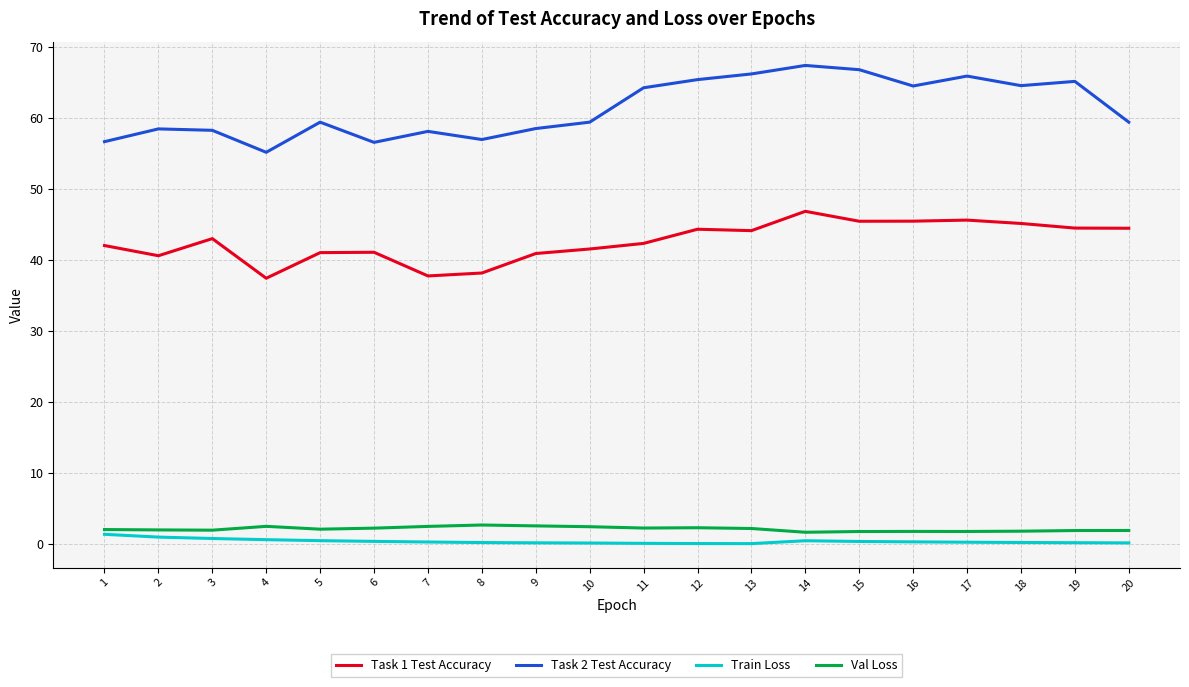

Which series has the largest total across all categories?

Task 2 Test Accuracy